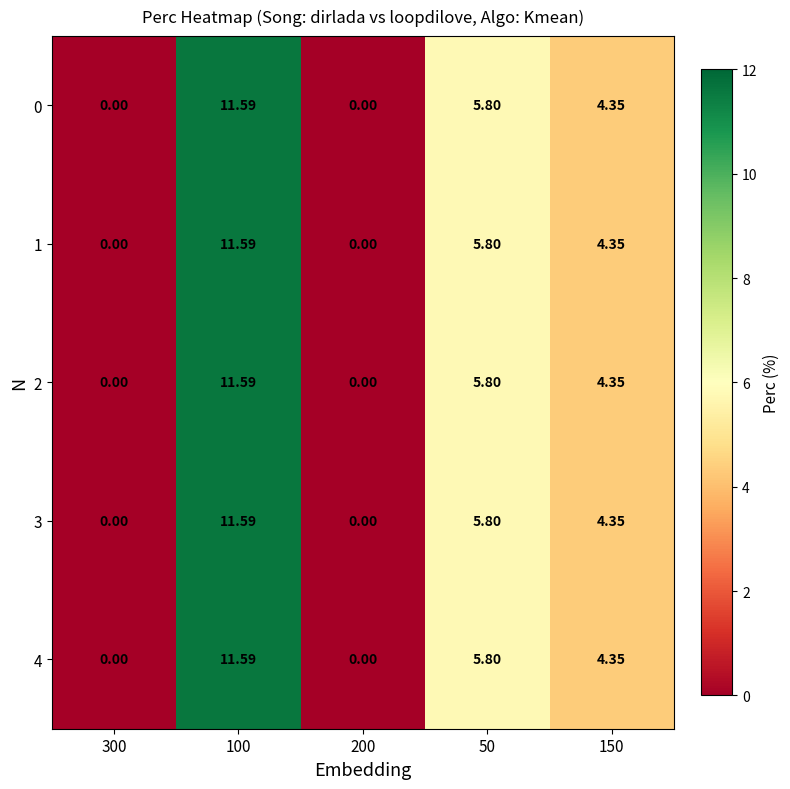

Reading left to right, list all the values displayed in this chart.

0: 300=0.0	100=11.6	200=0.0	50=5.8	150=4.3
1: 300=0.0	100=11.6	200=0.0	50=5.8	150=4.3
2: 300=0.0	100=11.6	200=0.0	50=5.8	150=4.3
3: 300=0.0	100=11.6	200=0.0	50=5.8	150=4.3
4: 300=0.0	100=11.6	200=0.0	50=5.8	150=4.3